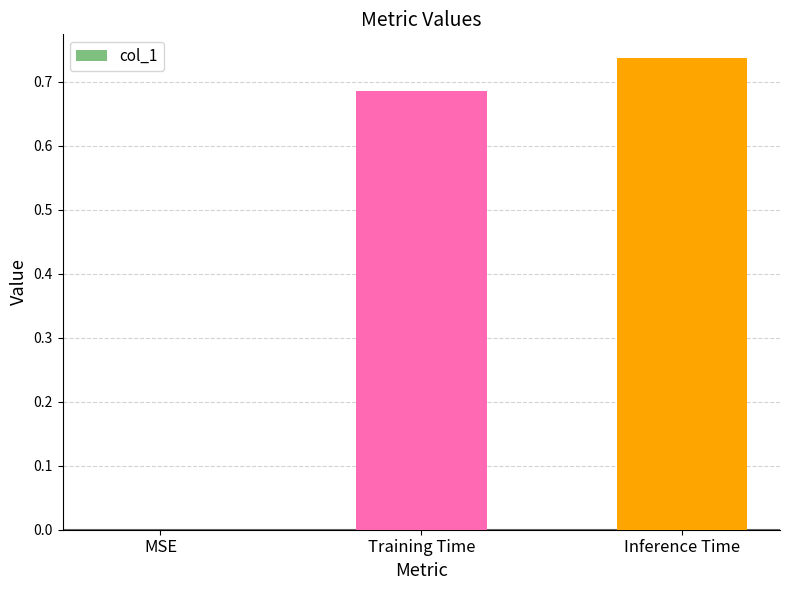

How many data points does each series have?

3